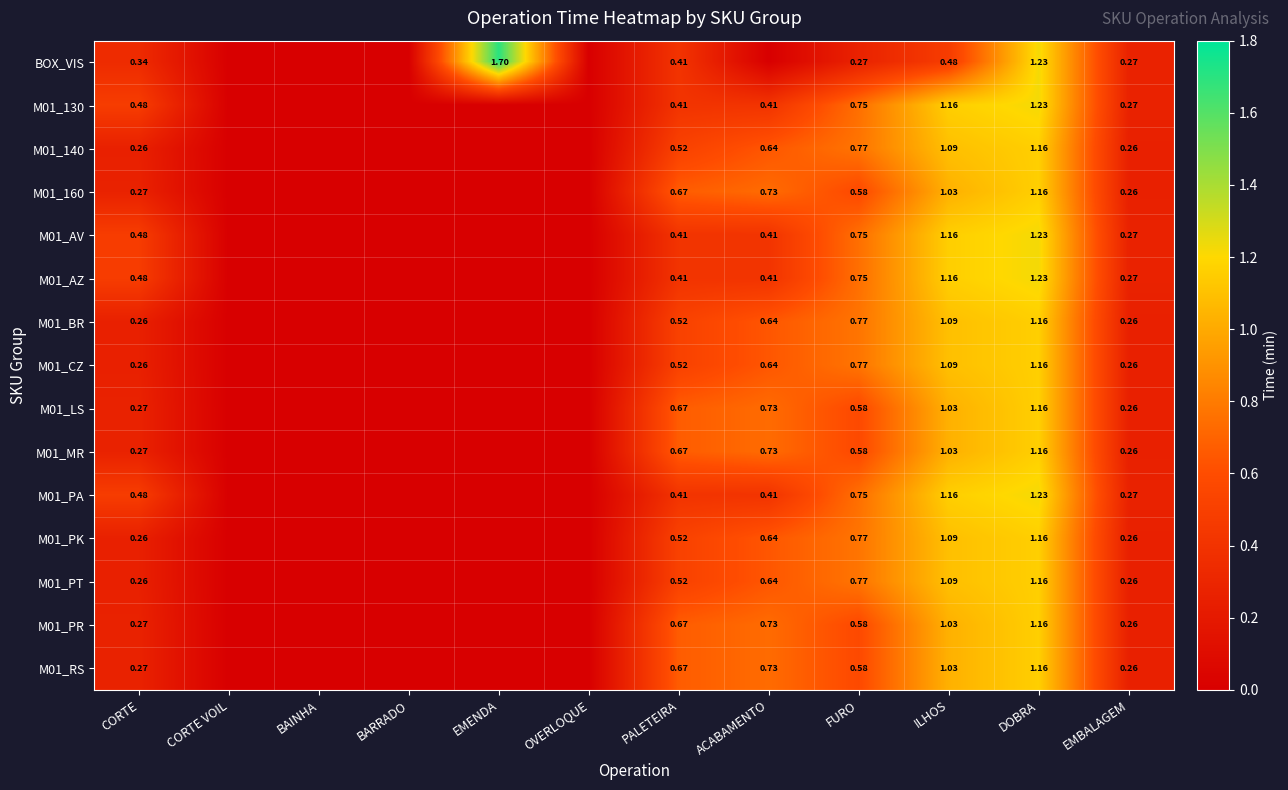

Is it true that M01_PT equals 0.0 at CORTE VOIL?

True